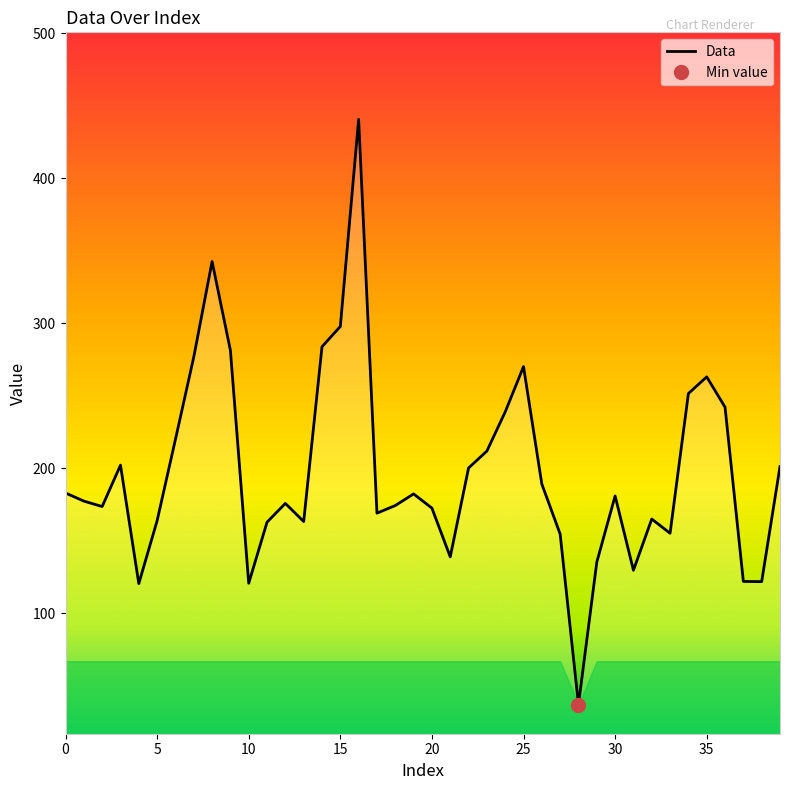

What is the lowest value of the Data series?

37.1